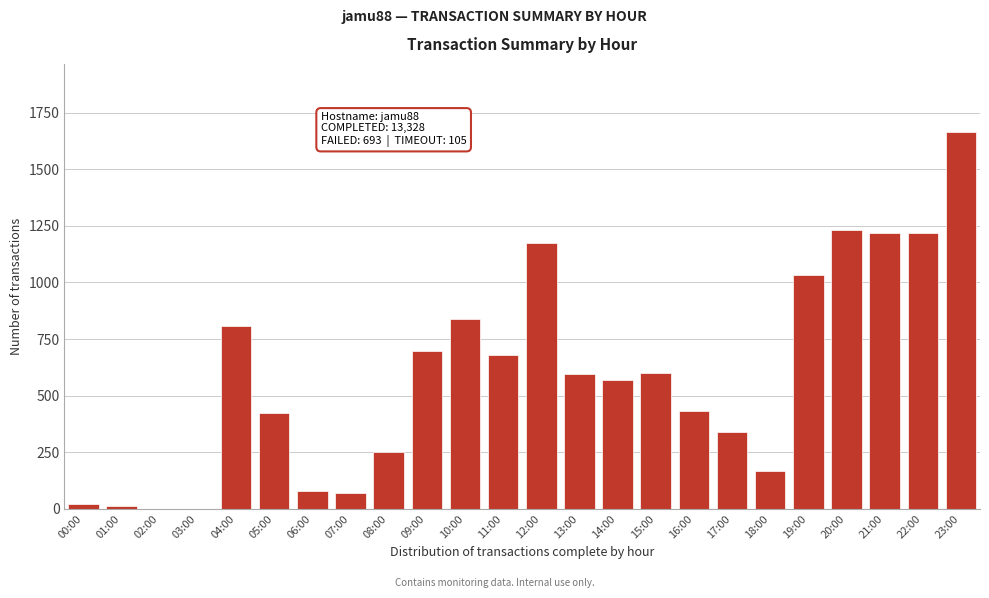

What is the change in value from 04:00 to 14:00?

-239